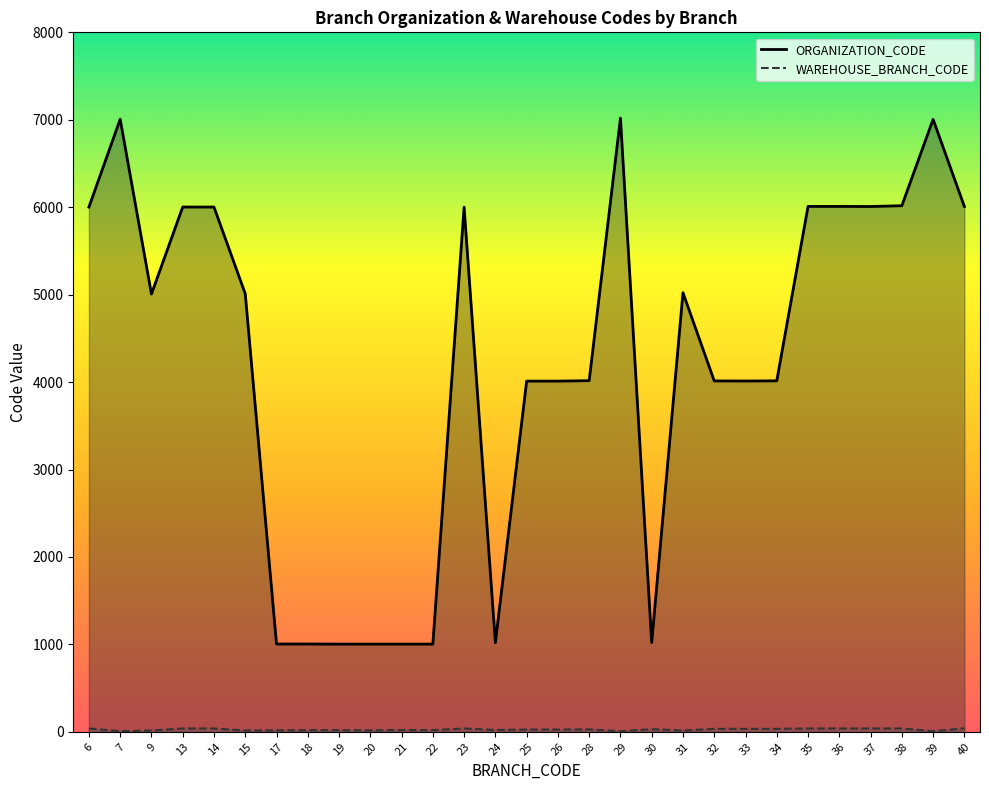

True or false: ORGANIZATION_CODE has more than 1 interior local peaks.

True